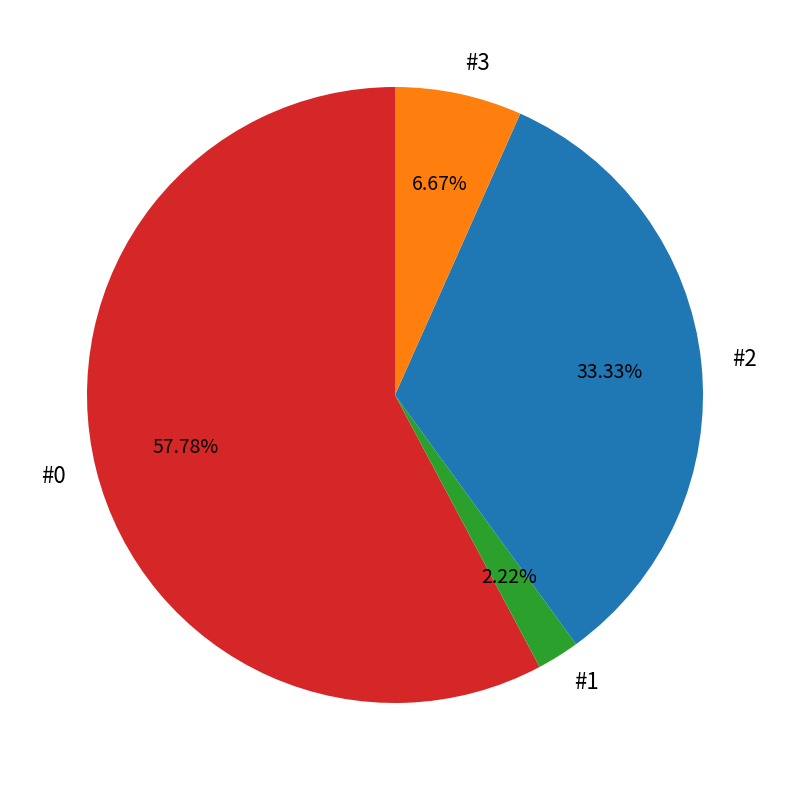

Is there any slice that represents more than half of the pie?

Yes